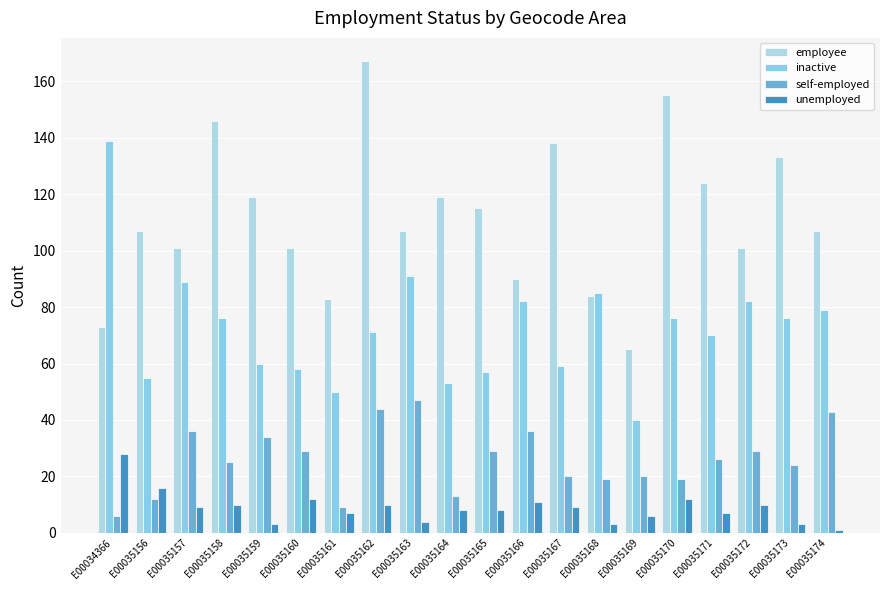

What is the approximate value of self-employed at E00035171?

26